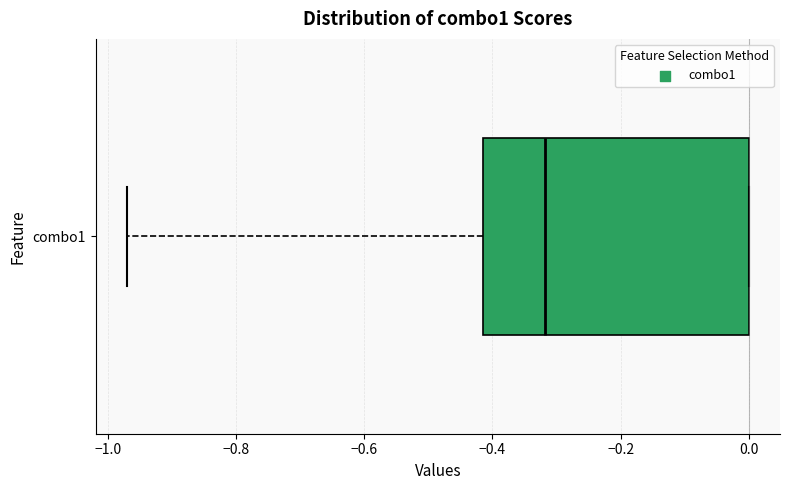

Read this box plot against the x-axis: the position of the median line, the range covered by the box, and the ends of both whiskers. The values are not printed on the chart, so give them approximately, as read against the axis.

median -0.32, box -0.42 to 0.00, whiskers -0.98 to 0.00